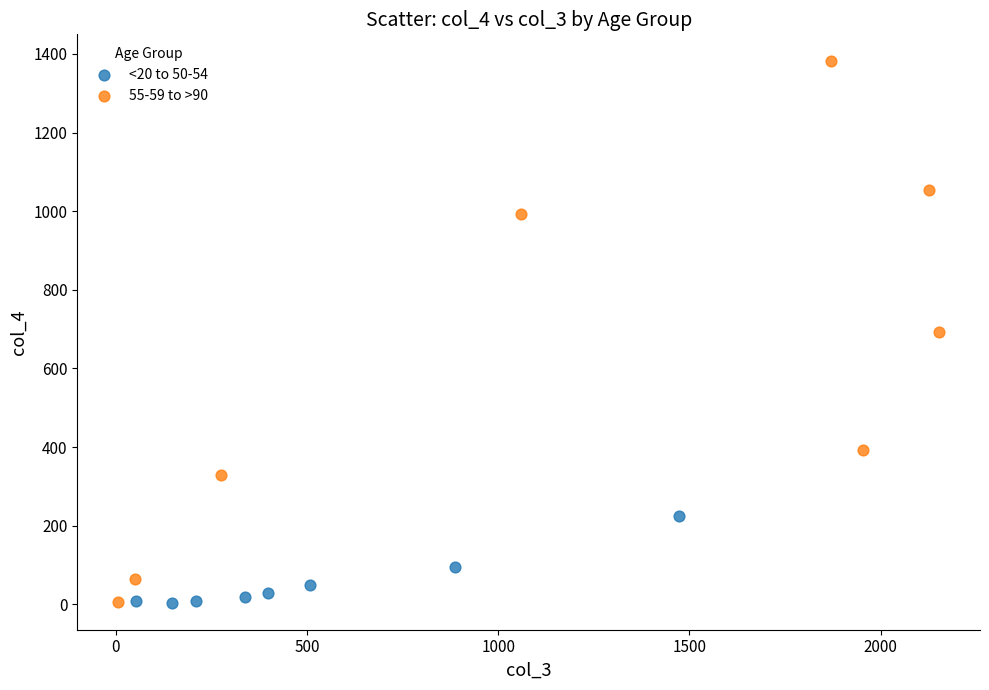

Which series has the widest spread of Y values?

55-59 to >90